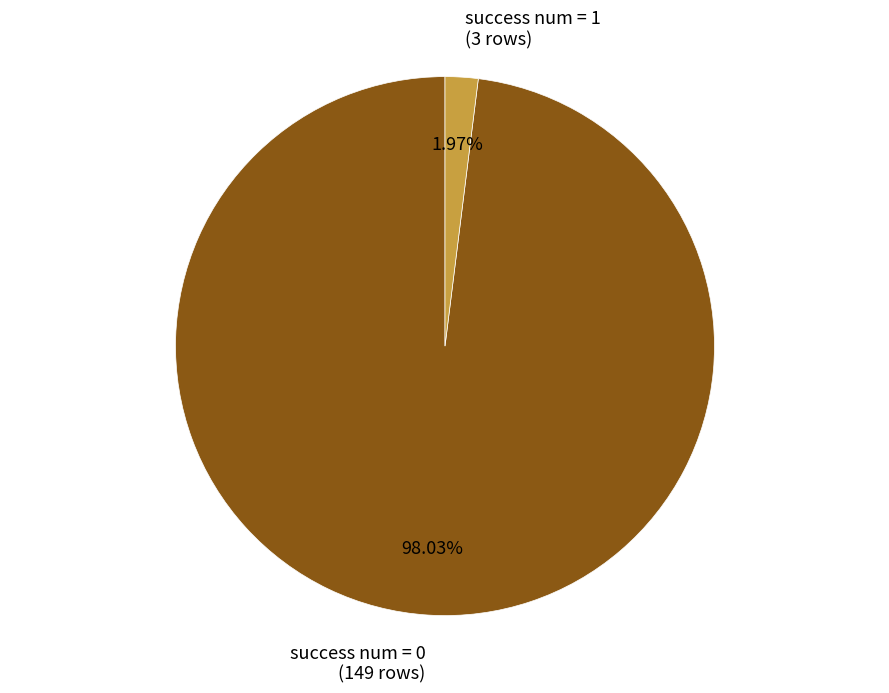

To the nearest percent, what is the average slice percentage?

50%